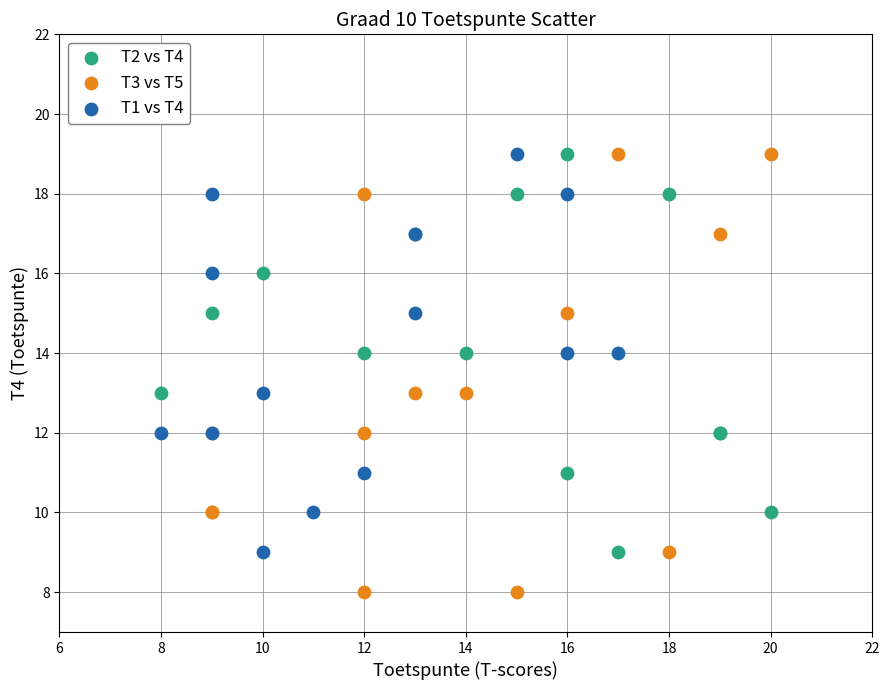

Which series has the largest Y range (max minus min)?

T3 vs T5